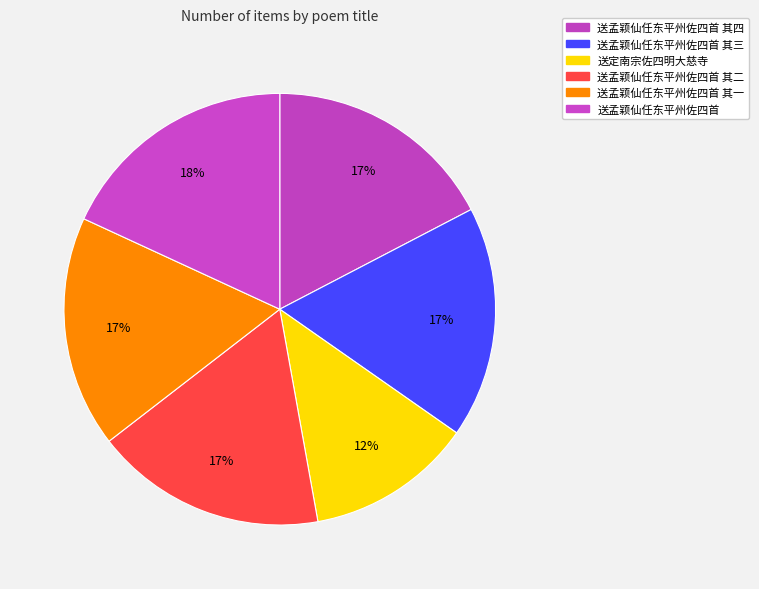

Combined, do 送孟颖仙任东平州佐四首 其一 and 送孟颖仙任东平州佐四首 其二 account for over 50%?

No